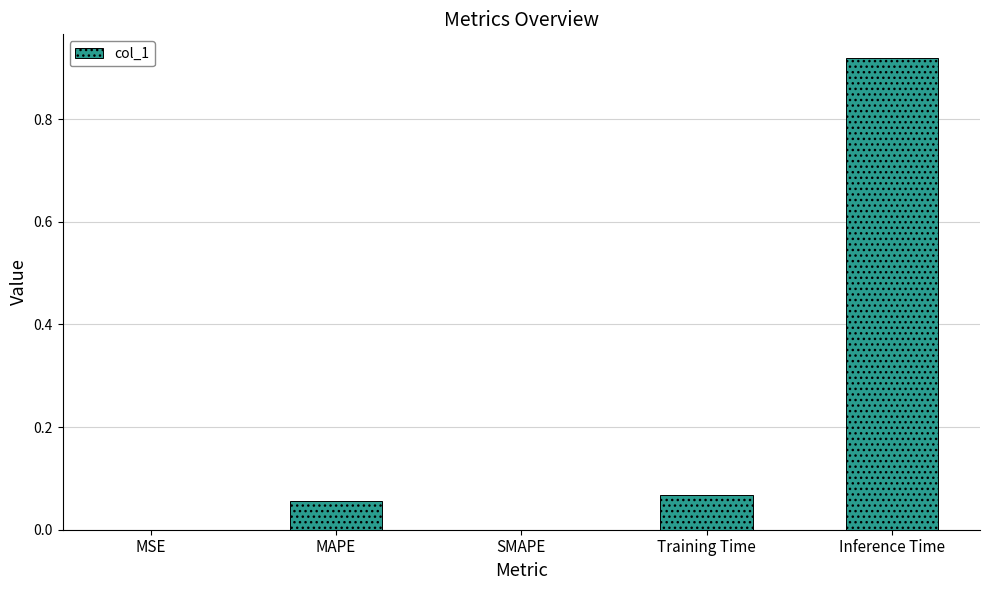

The value at Training Time is 0.0. True or false?

False